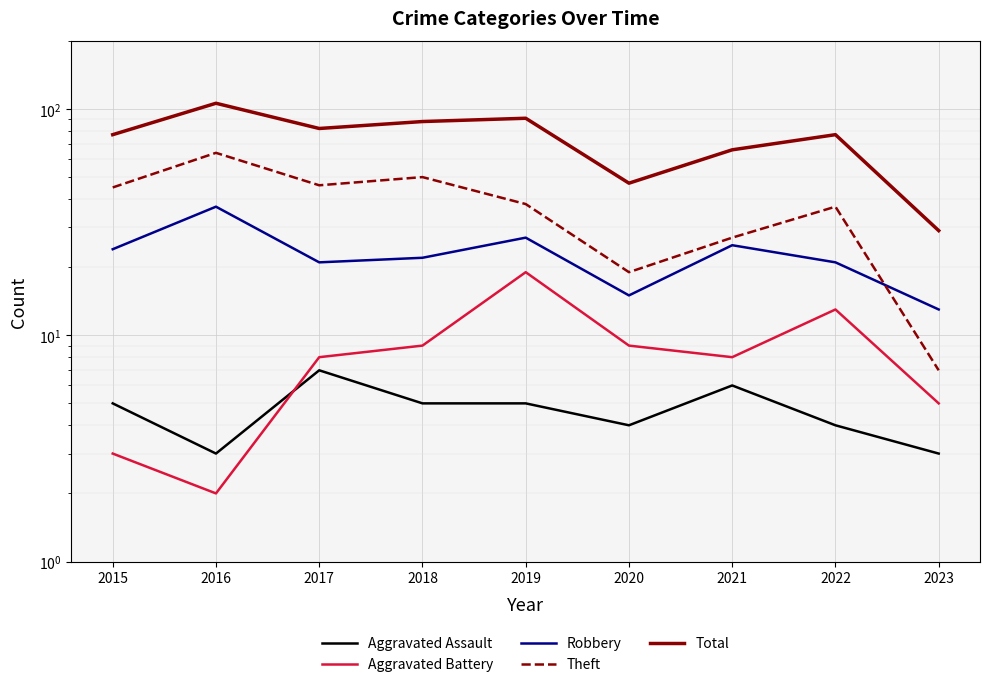

In Aggravated Assault, how many points are lower than both neighbors (excluding endpoints)?

2